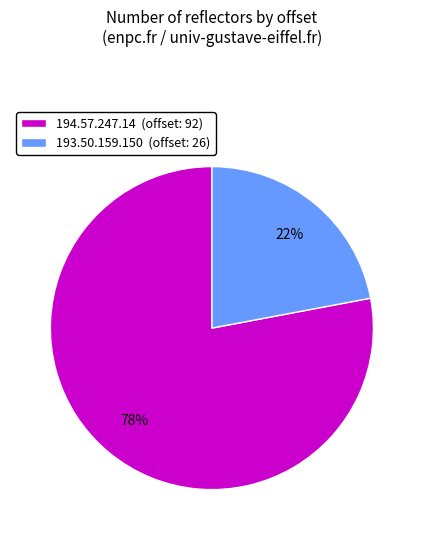

To the nearest percent, what is the difference between the 193.50.159.150 and 194.57.247.14 slice percentages?

56%